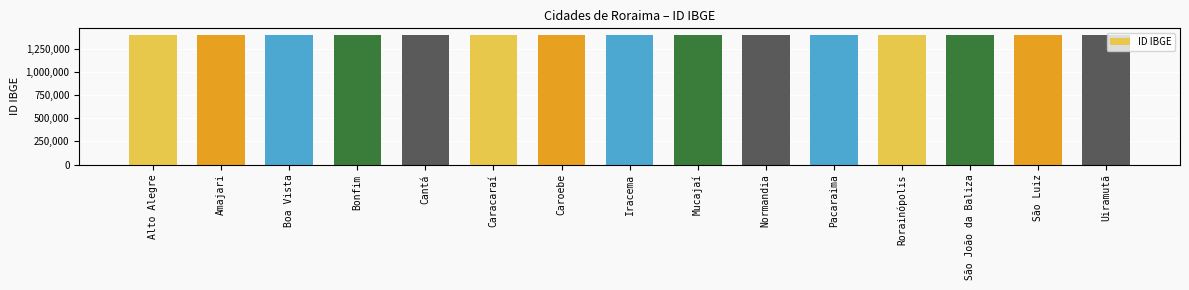

What is the smallest value displayed?

1400027